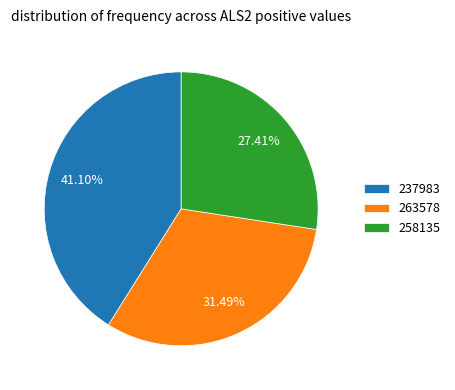

Rank the categories by value from highest to lowest.

237983, 263578, 258135